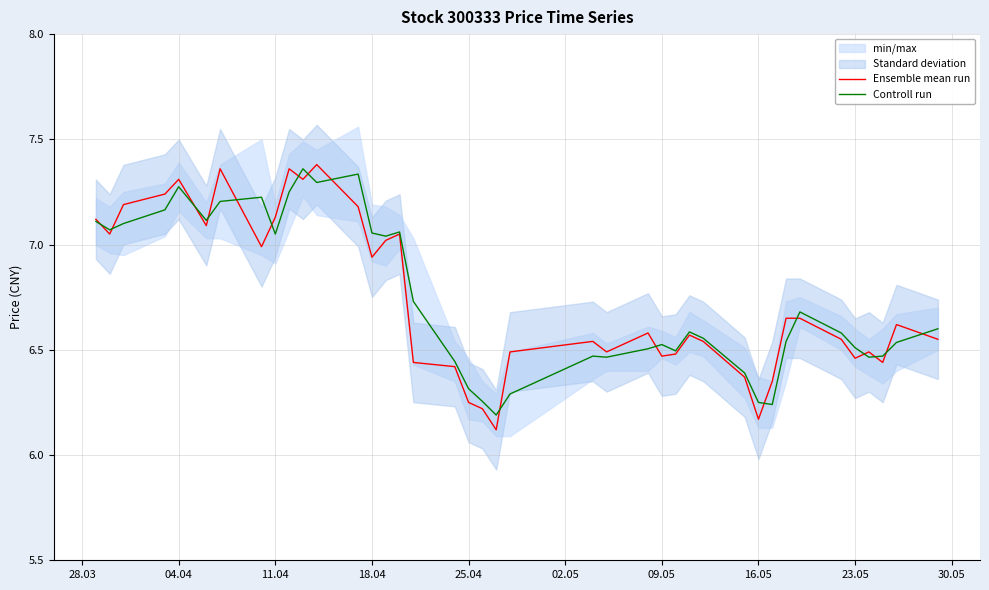

The value of Controll run at 25.04 is 11.0. True or false?

False